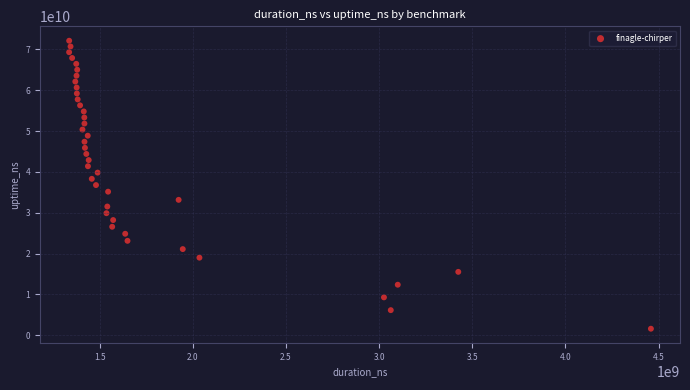

What is the range of Y values (max minus min)?

70517612487